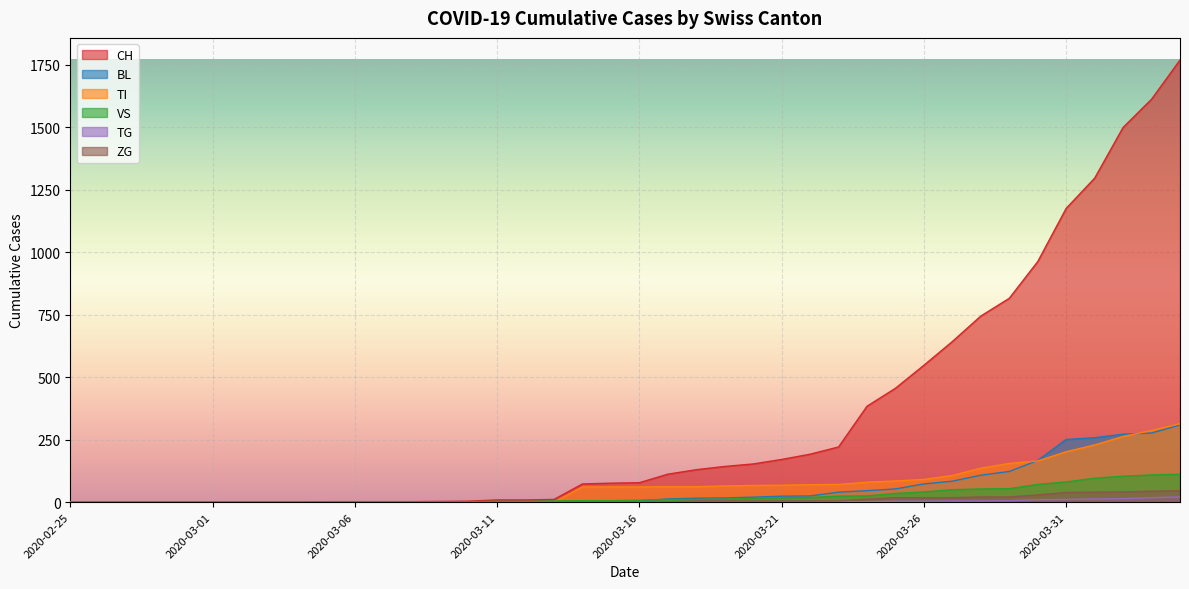

At which label does TI first exceed 61?

2020-03-17